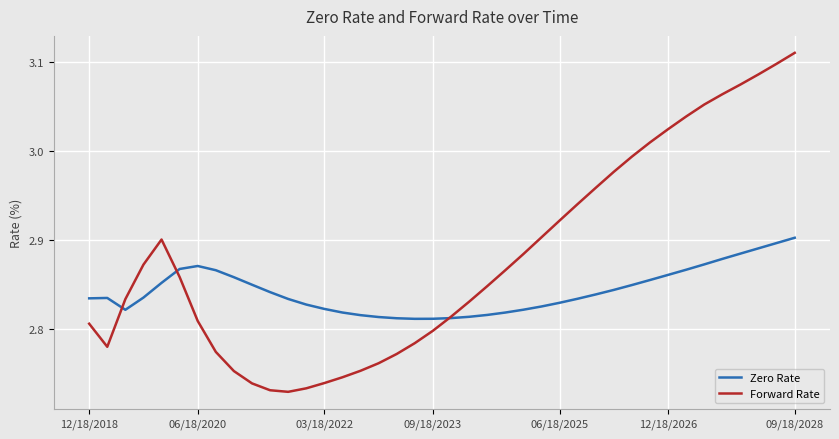

How many intersections are there between Forward Rate and Zero Rate?

3